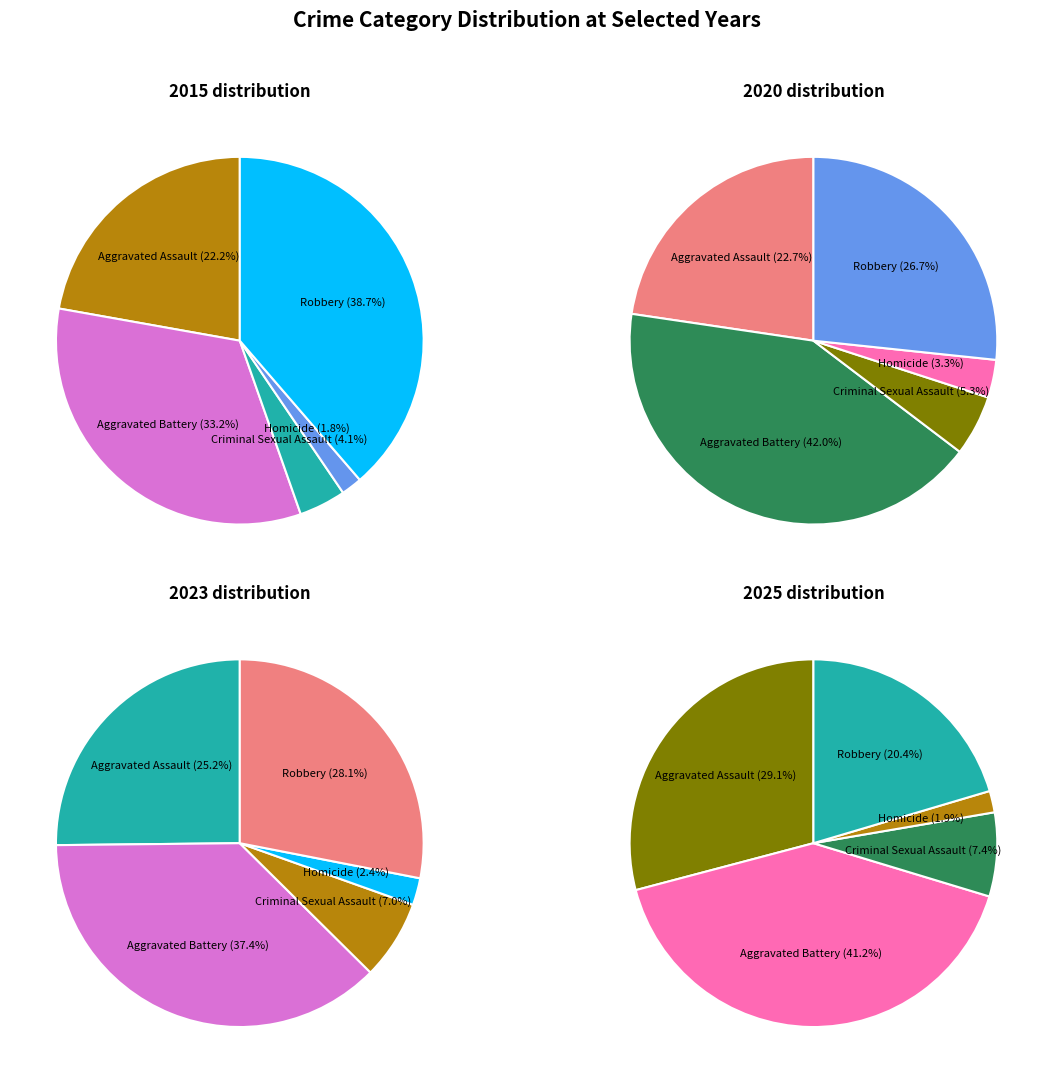

Which category has the smallest portion of the pie?

Homicide